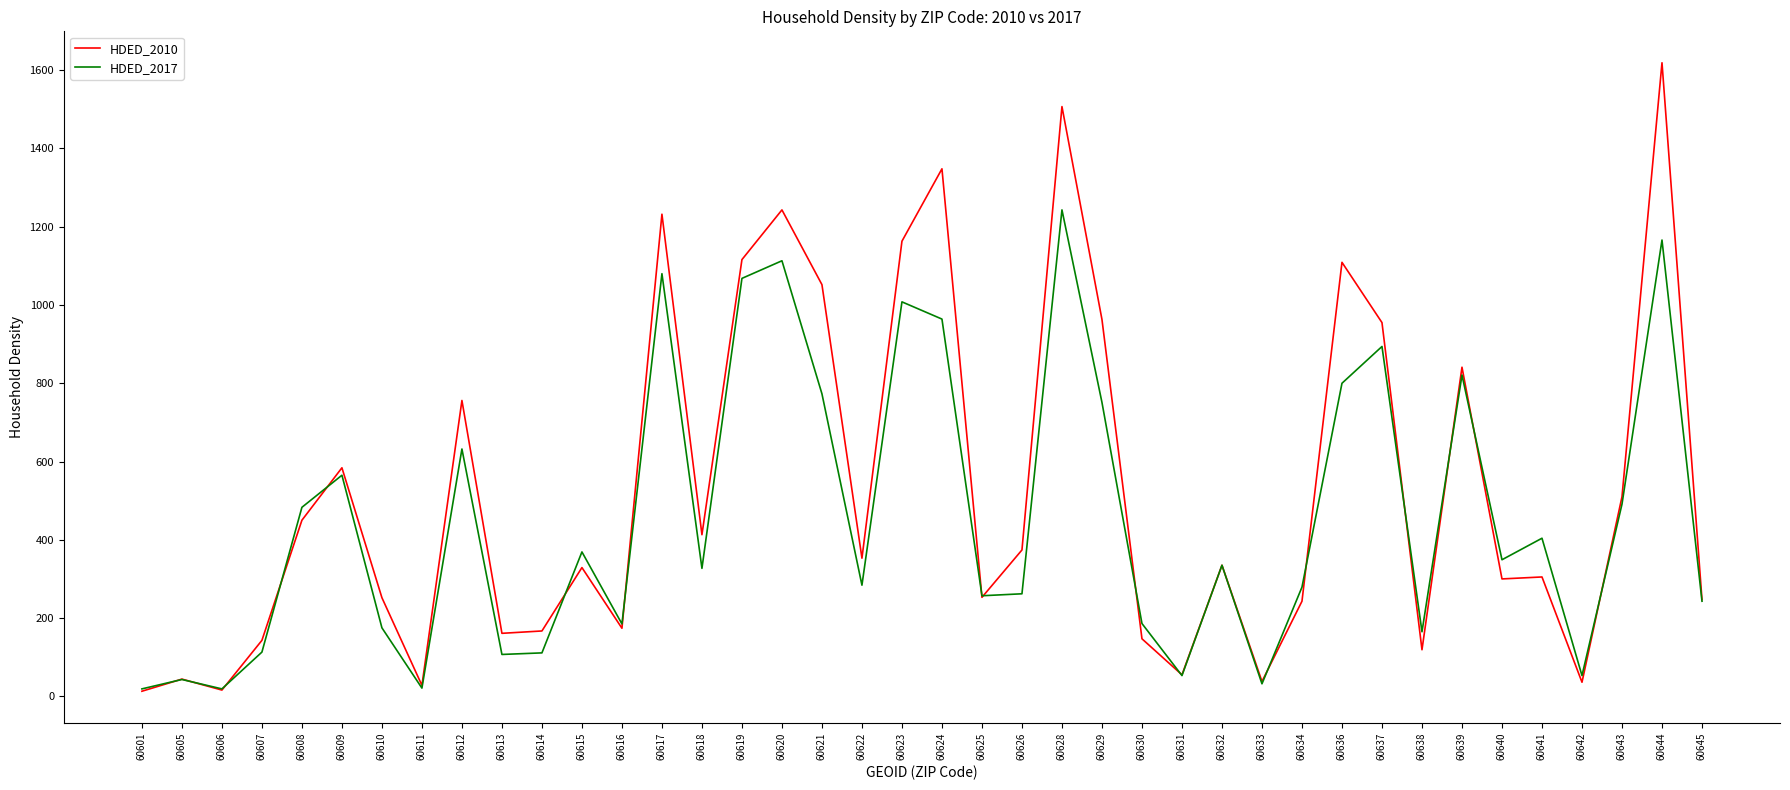

Is this an area chart (filled region under the line)?

No